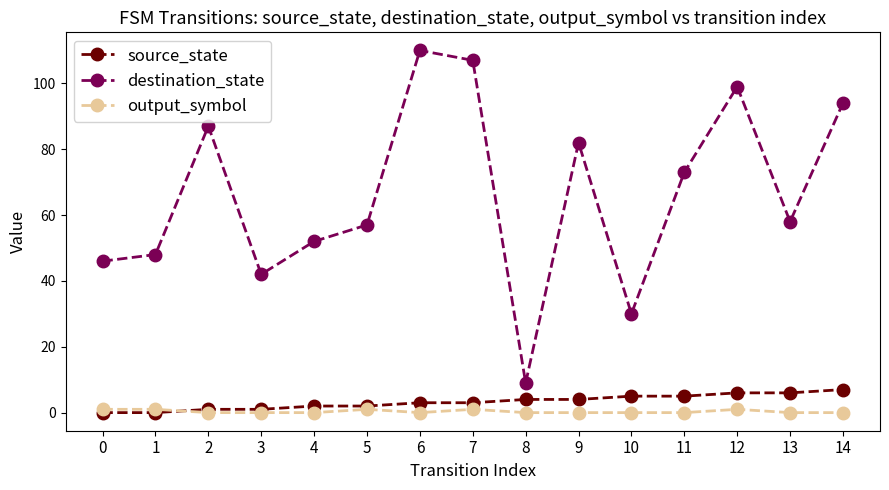

Which series has the widest spread of values?

destination_state